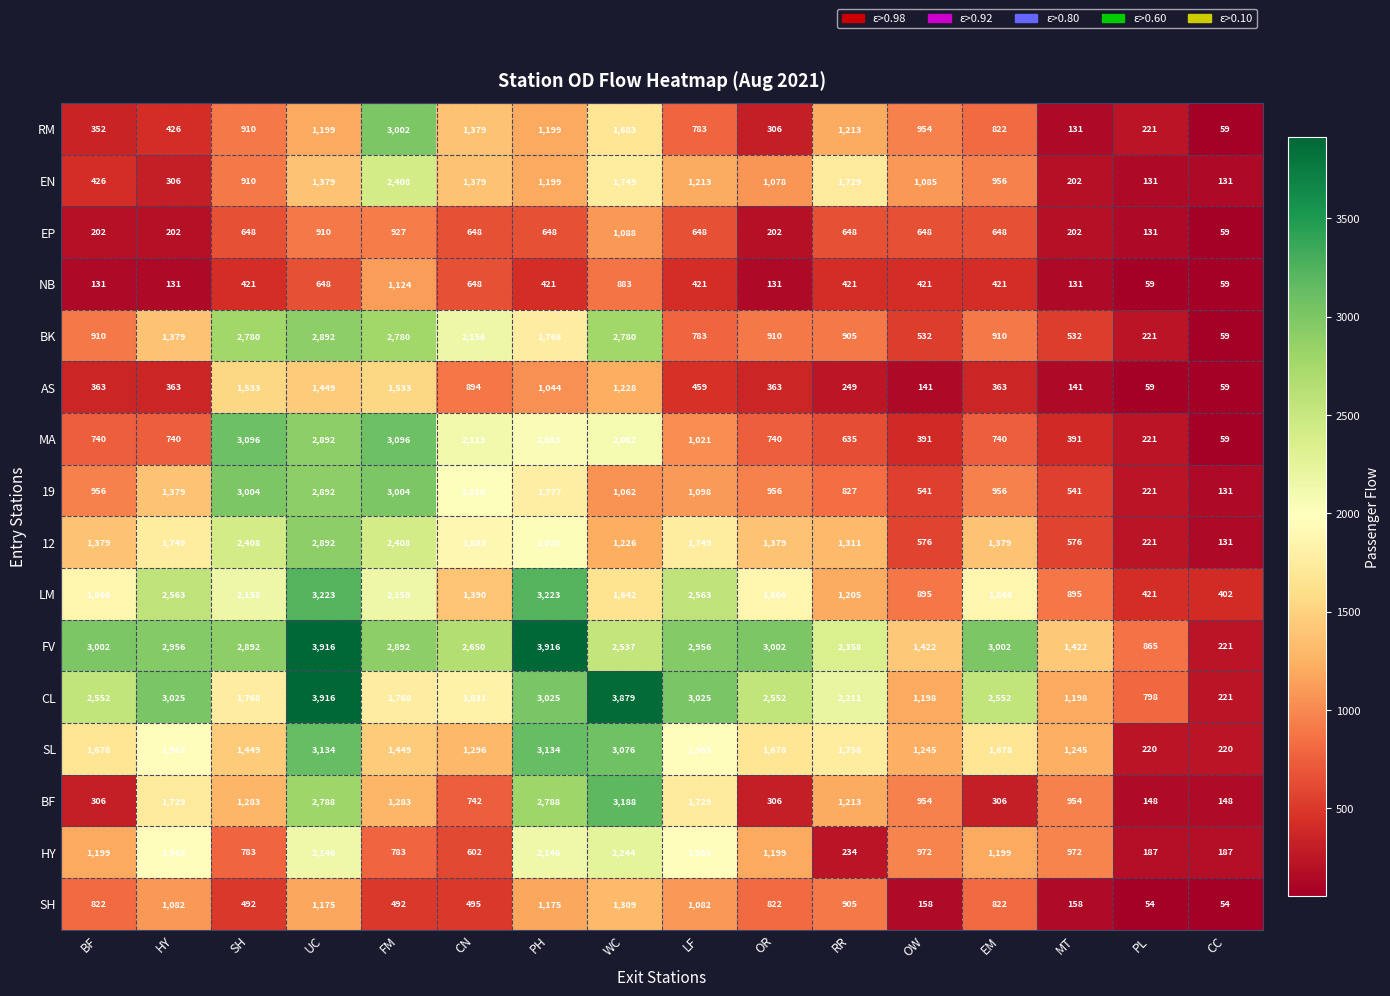

How many series are shown in this chart?

16